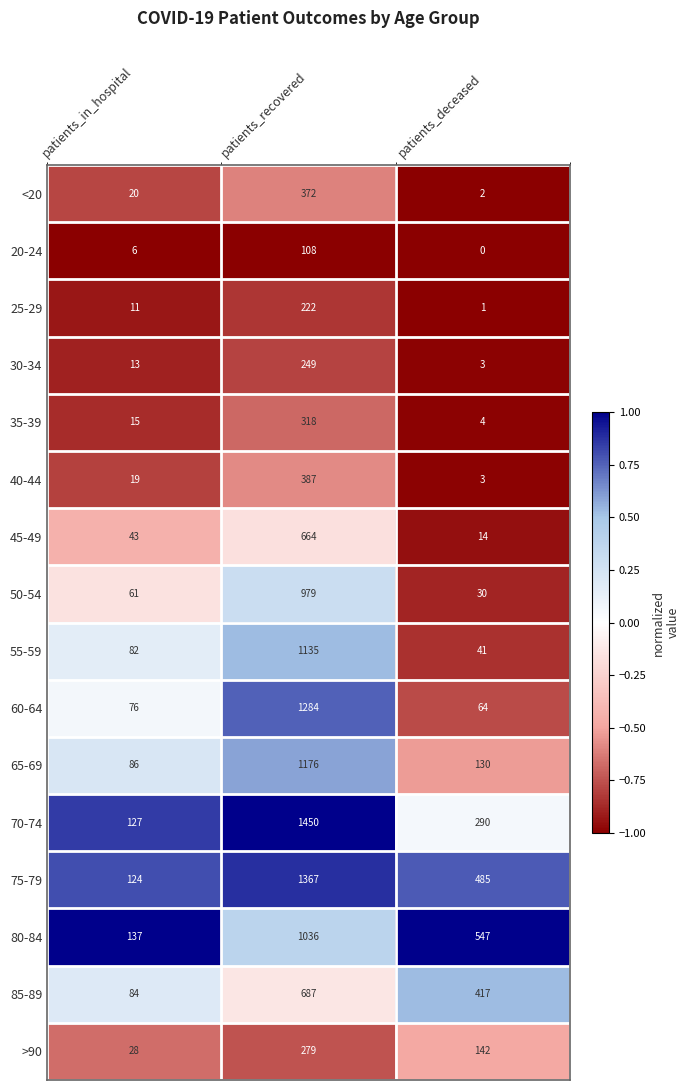

List the labels in order of 20-24 value, smallest first.

patients_deceased, patients_in_hospital, patients_recovered